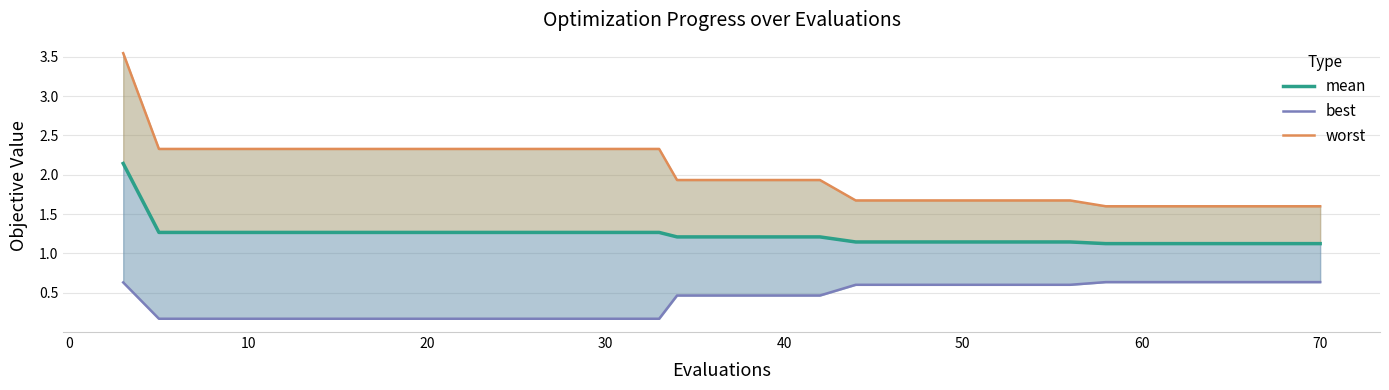

How many categories are shown in the chart?

20